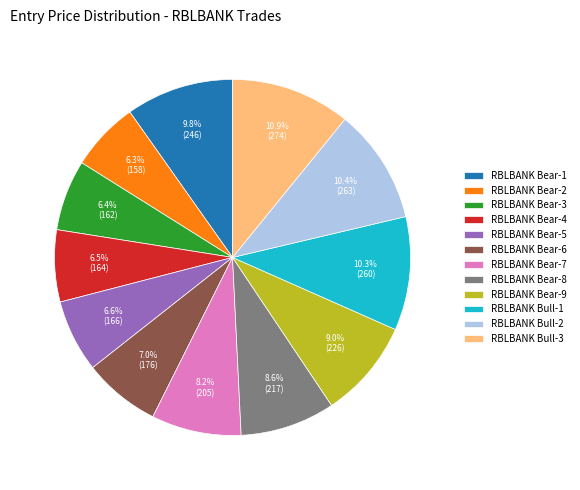

Is the sum of RBLBANK Bull-1 and RBLBANK Bull-3 greater than half?

No